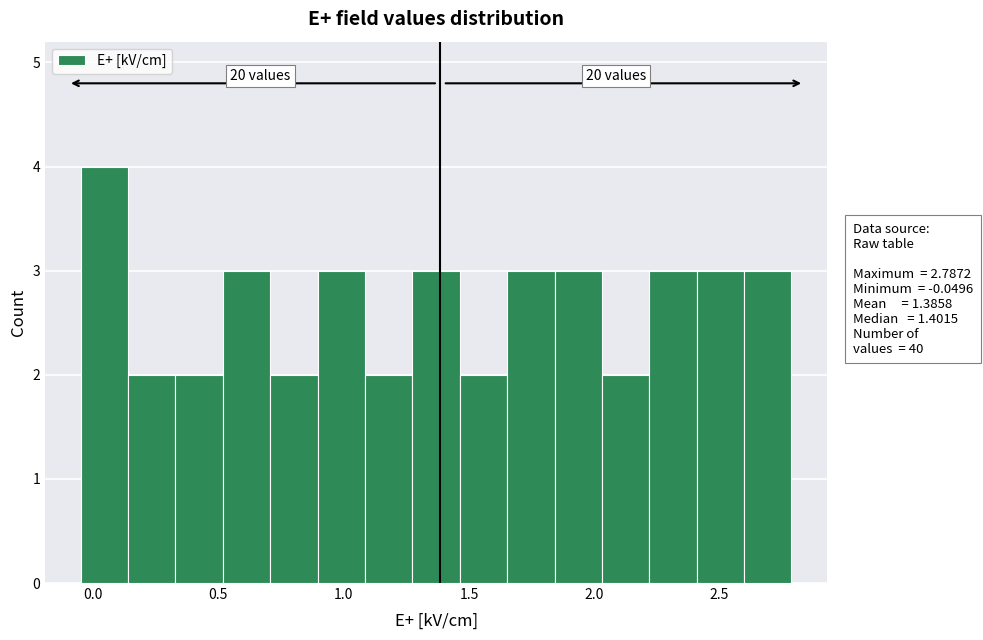

Around what value on the x-axis is the tallest bar? Give the approximate position of its centre, as read against the axis.

0.05